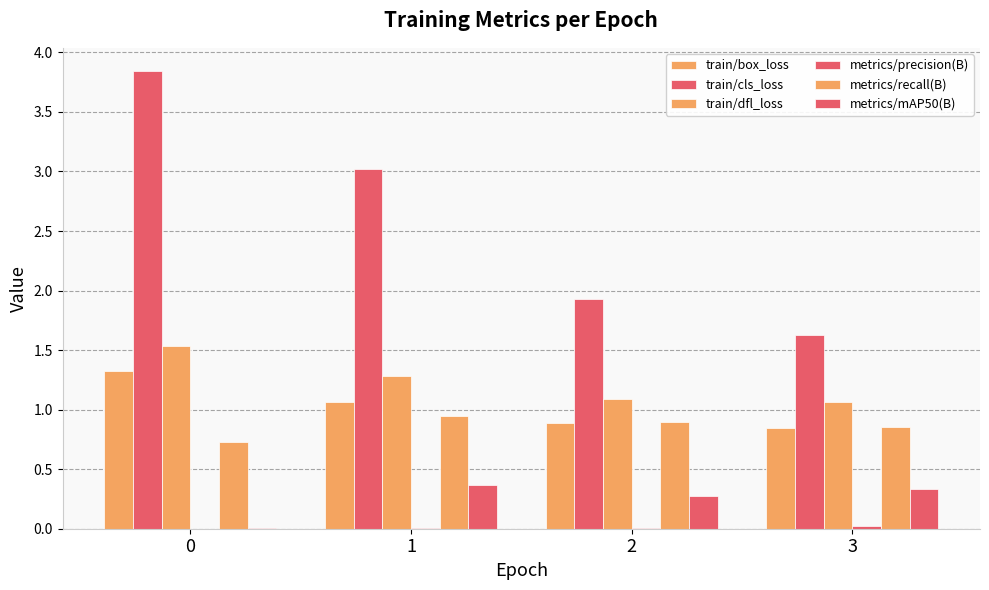

What is the total value across all series at 2?

5.1